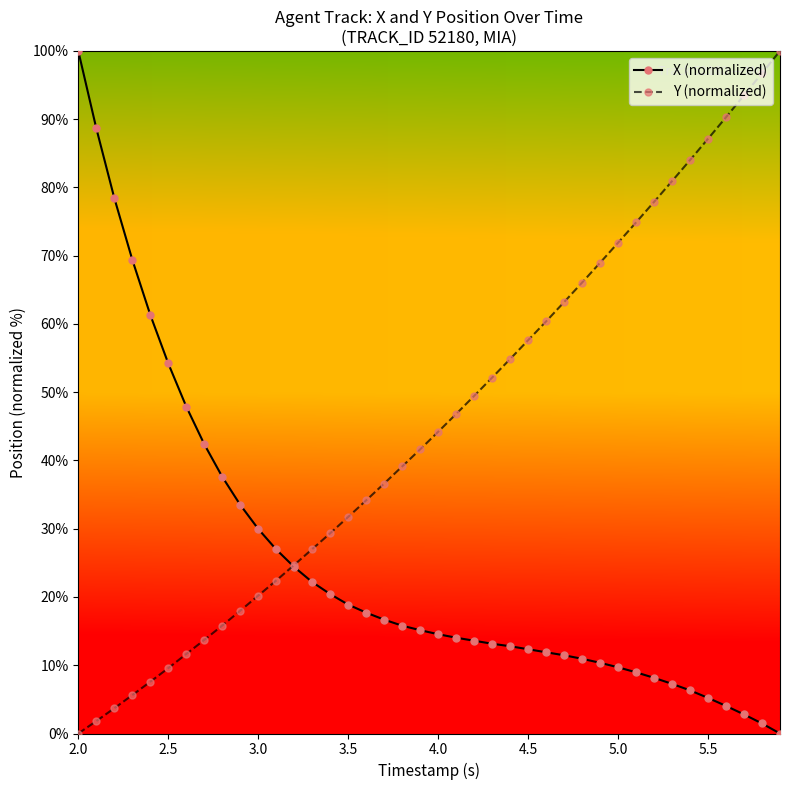

After their last crossing, which series has the higher values: Y (normalized) or X (normalized)?

Y (normalized)